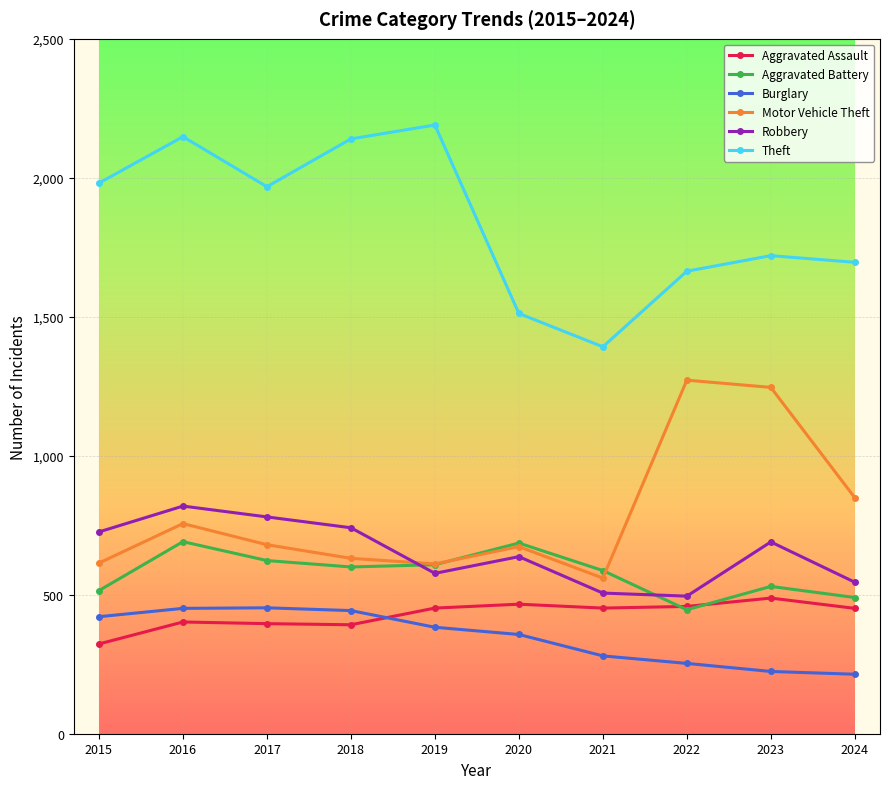

What is the difference between the highest and lowest values at 2024?

1482